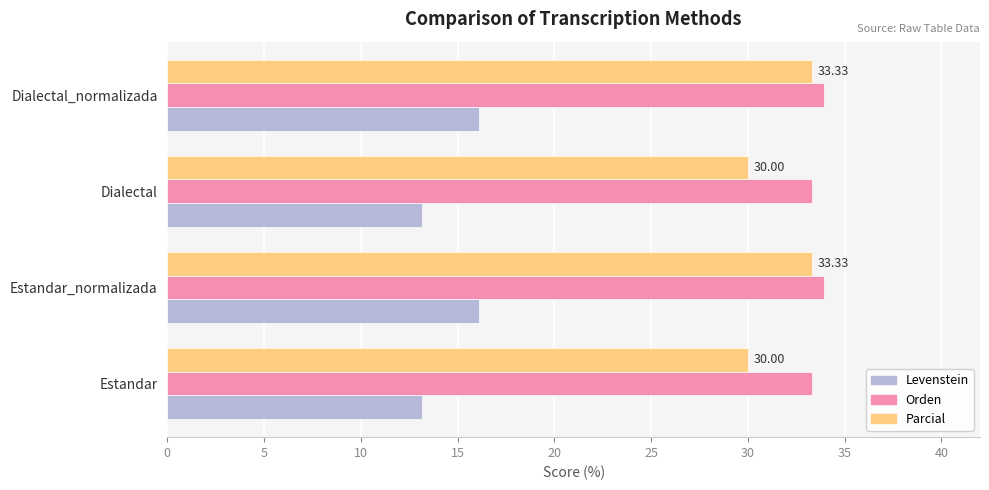

What is the average value of the Orden series?

33.6